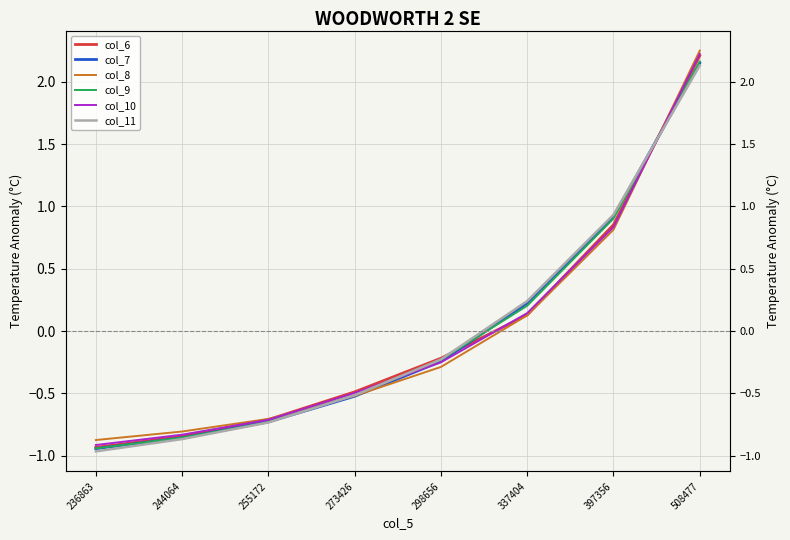

True or false: col_6 has more than 0 interior local peaks.

False